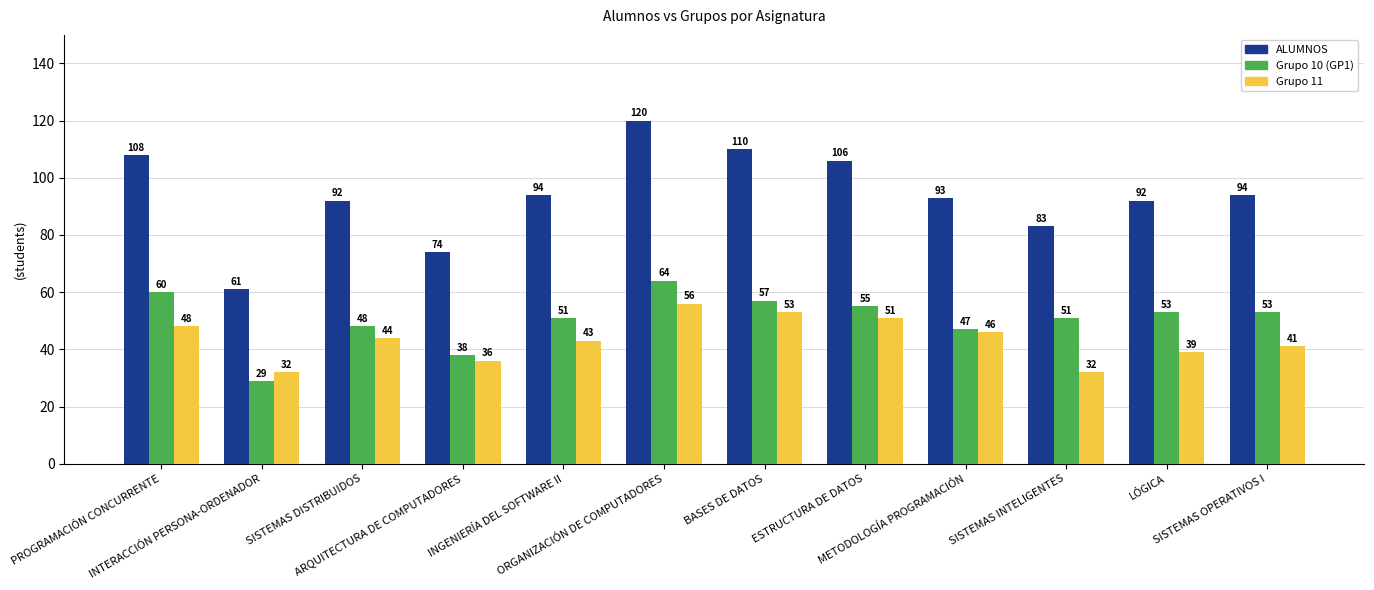

What is the label of the 12th bar from the left?

SISTEMAS OPERATIVOS I